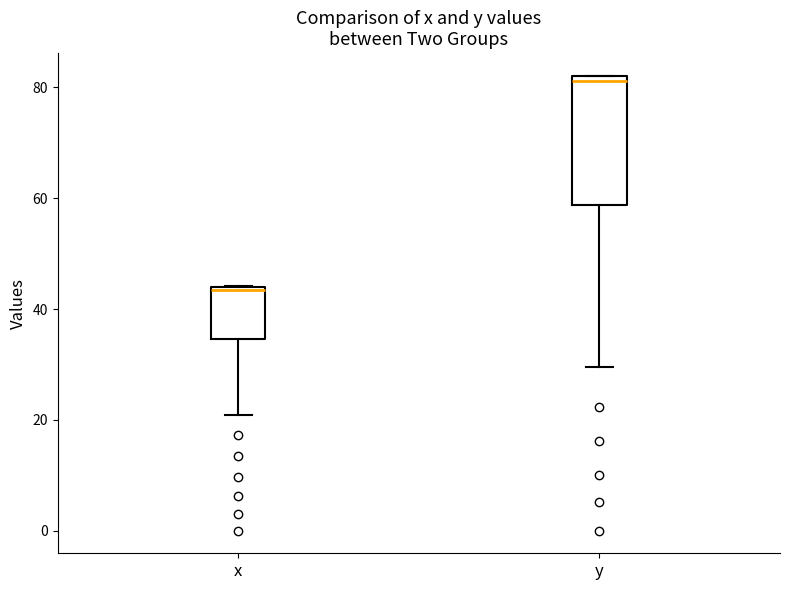

Which box has the lowest median line?

x